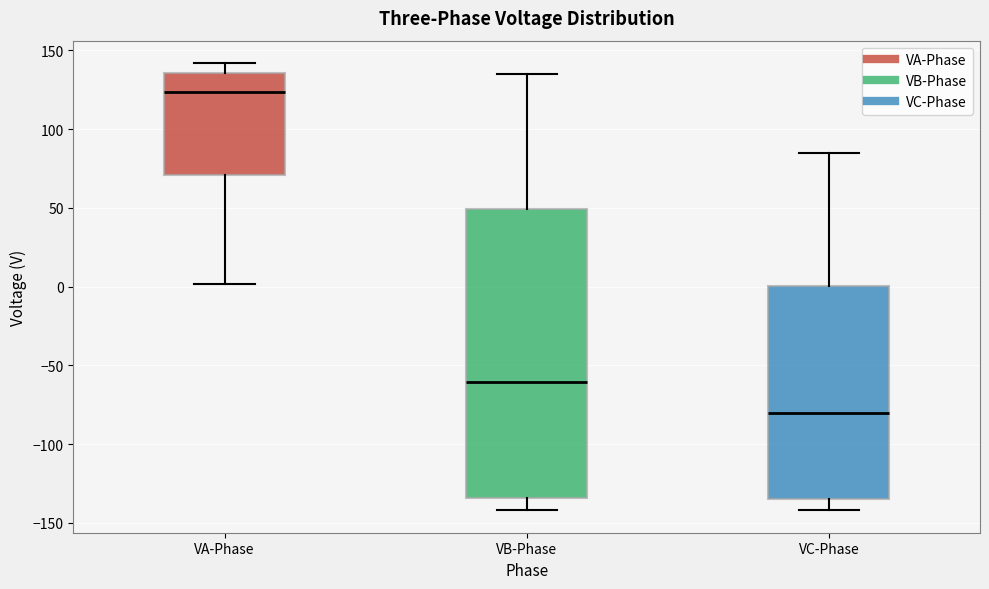

Reading left to right, read every box against the y-axis: the position of its median line, the range the box covers, and the ends of its whiskers. The values are not printed on the chart, so give them approximately, as read against the axis.

VA-Phase: median 125, box 70 to 135, whiskers 0 to 140
VB-Phase: median -60, box -135 to 50, whiskers -140 to 135
VC-Phase: median -80, box -135 to 0, whiskers -140 to 85